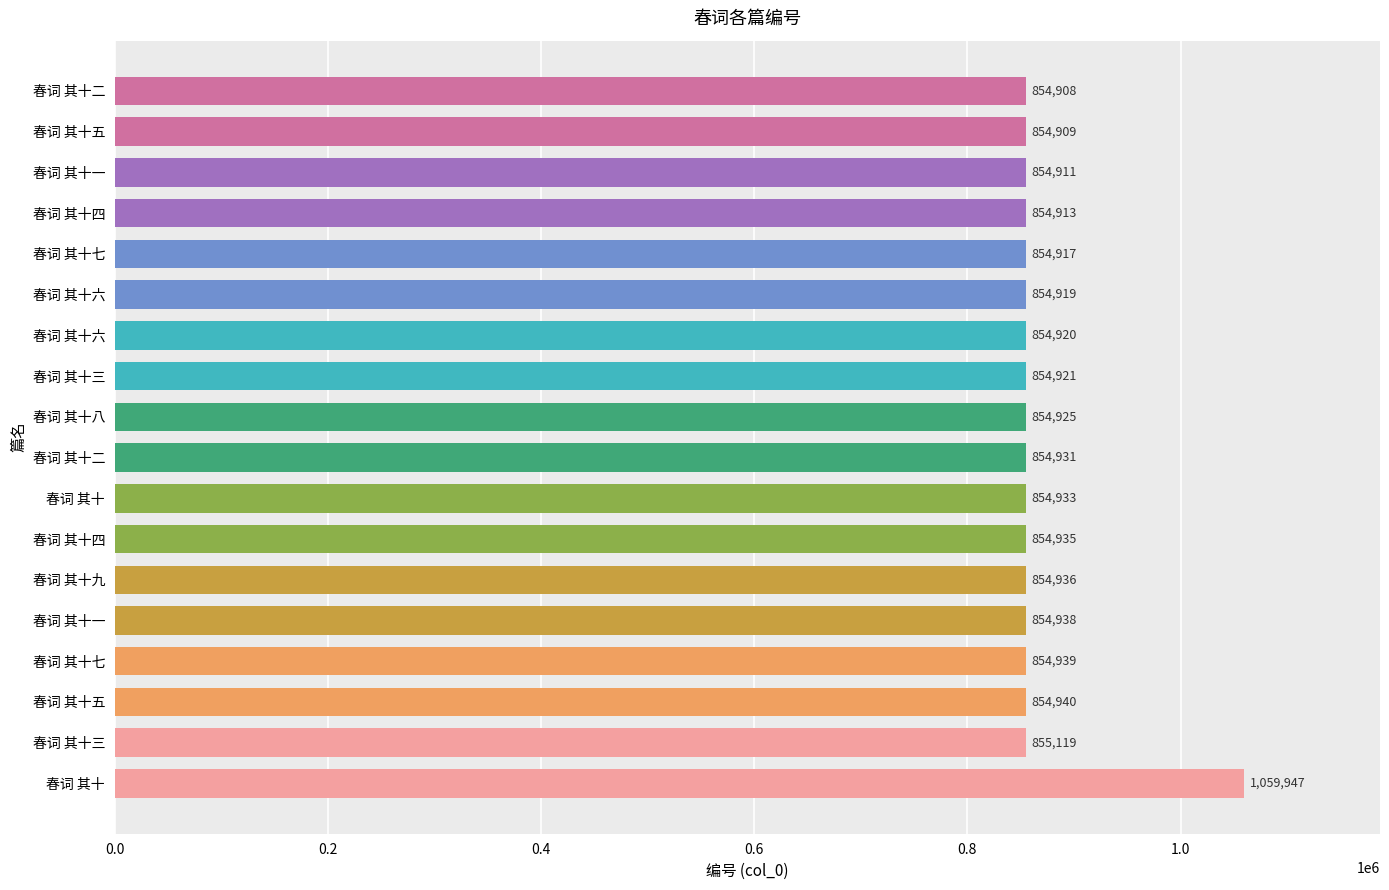

How many series are shown in this chart?

1